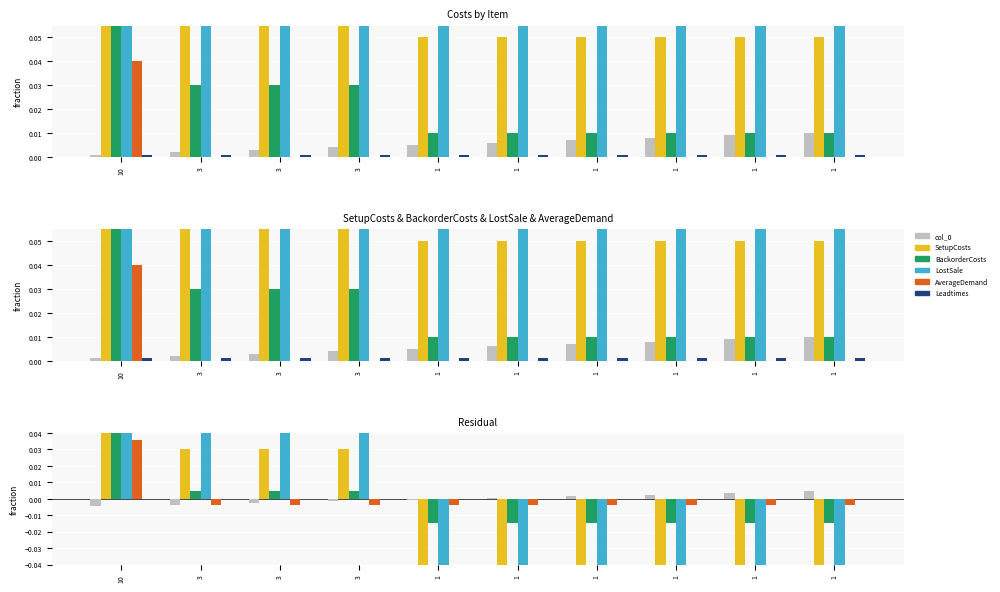

Where is BackorderCosts nearest to the value 0?

3